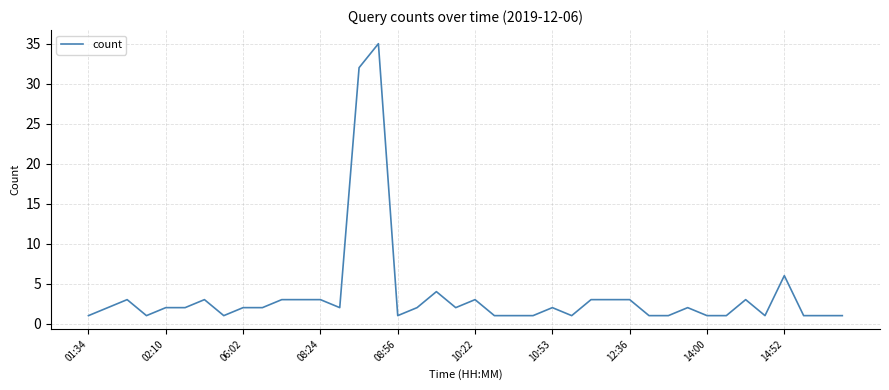

What is the maximum value shown in the chart?

35